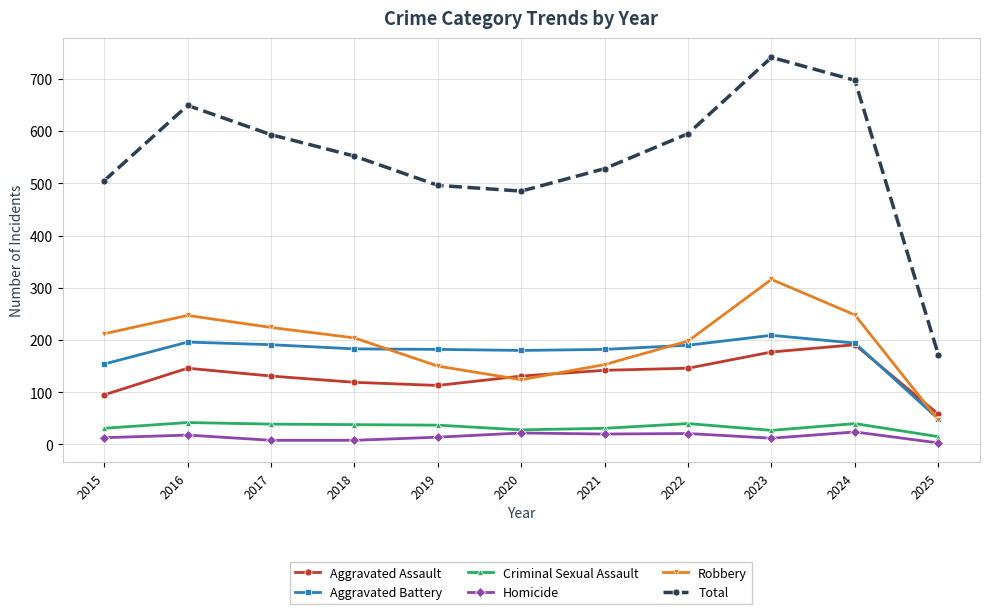

Which series changed the most between 2015 and 2017?

Total